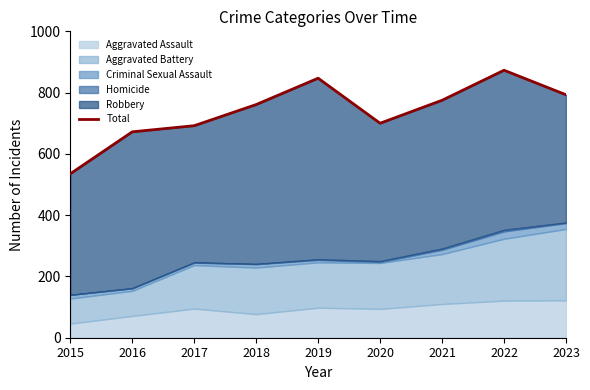

Is it true that the value at 2023 is 793?

True